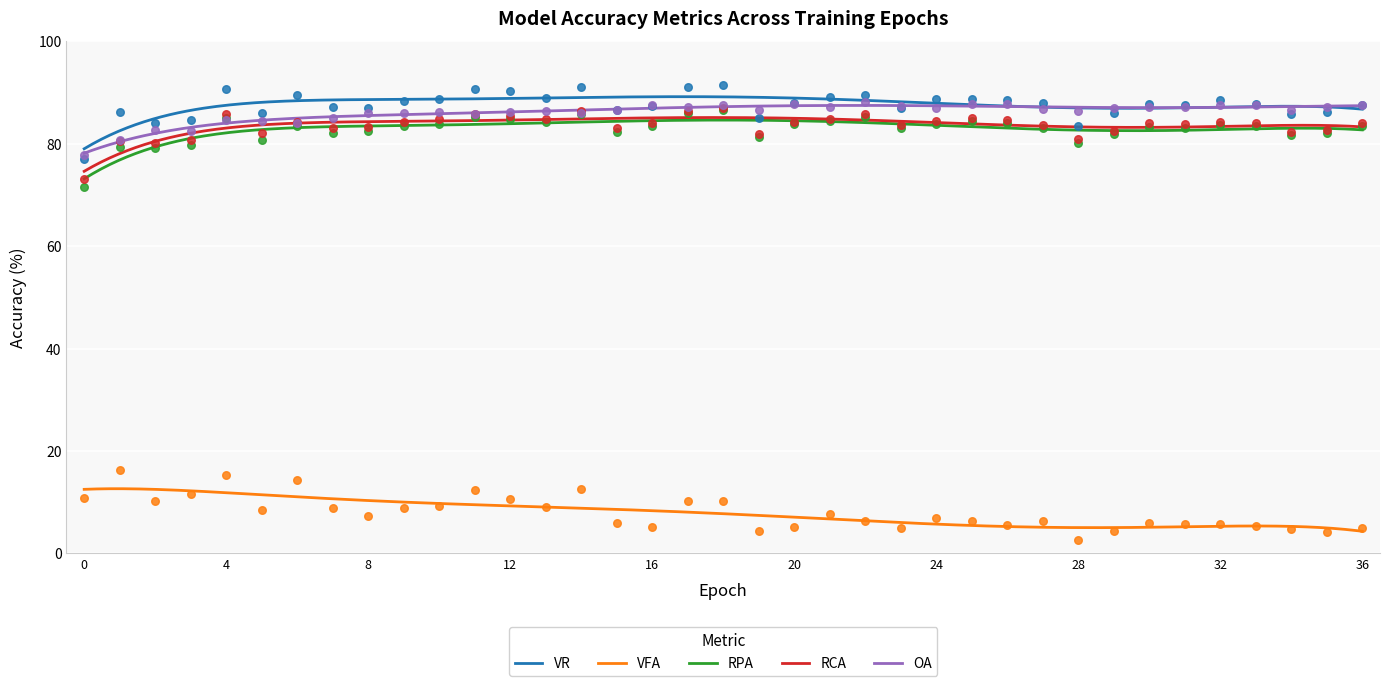

What are all the series names shown in the legend?

VR, VFA, RPA, RCA, OA